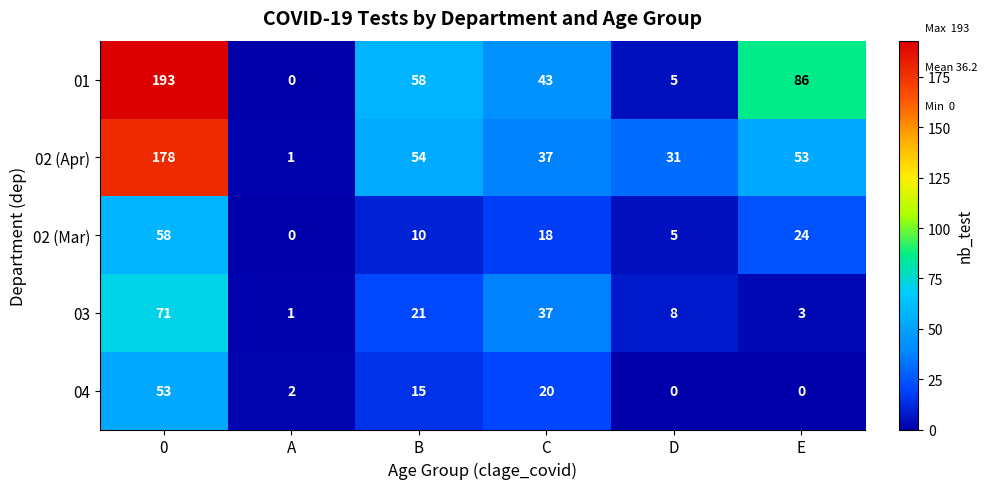

Reading left to right, what are all the values shown in this chart?

01: 0=193	A=0	B=58	C=43	D=5	E=86
02 (Apr): 0=178	A=1	B=54	C=37	D=31	E=53
02 (Mar): 0=58	A=0	B=10	C=18	D=5	E=24
03: 0=71	A=1	B=21	C=37	D=8	E=3
04: 0=53	A=2	B=15	C=20	D=0	E=0